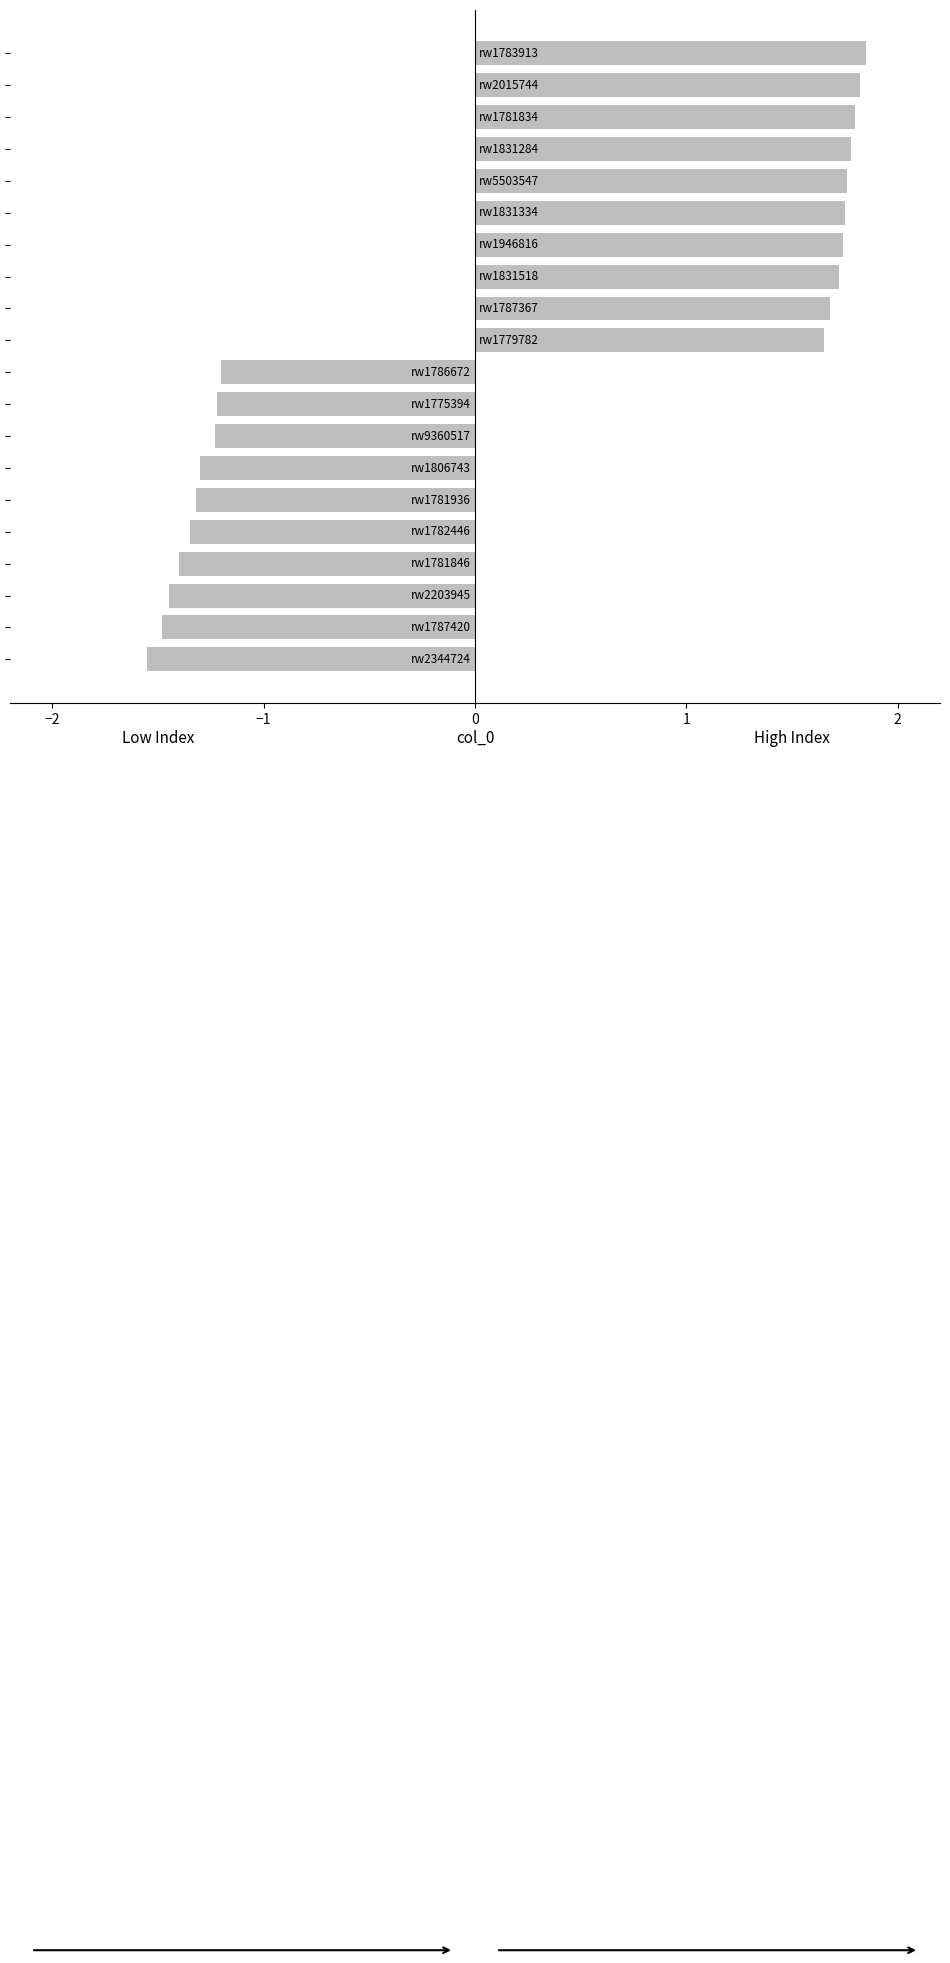

How many data points are less than 1?

10